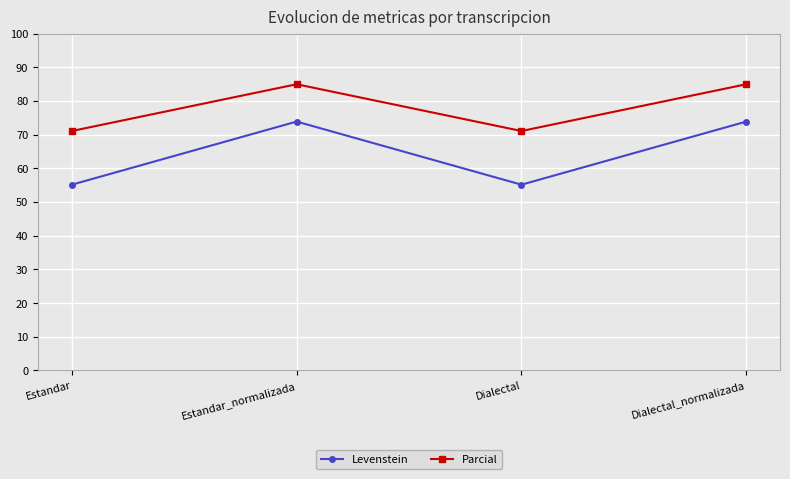

Reading right to left, what are all the values shown in this chart?

Levenstein: Dialectal_normalizada=73.9	Dialectal=55.2	Estandar_normalizada=73.9	Estandar=55.2
Parcial: Dialectal_normalizada=85.0	Dialectal=71.1	Estandar_normalizada=85.0	Estandar=71.1